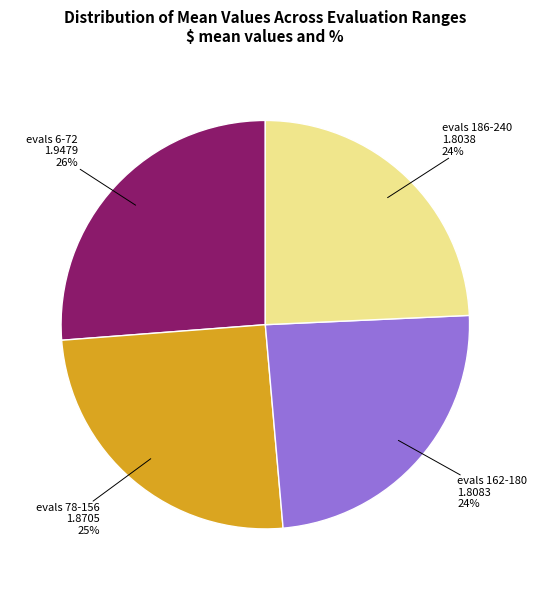

What is the largest slice in the pie chart?

evals 6-72